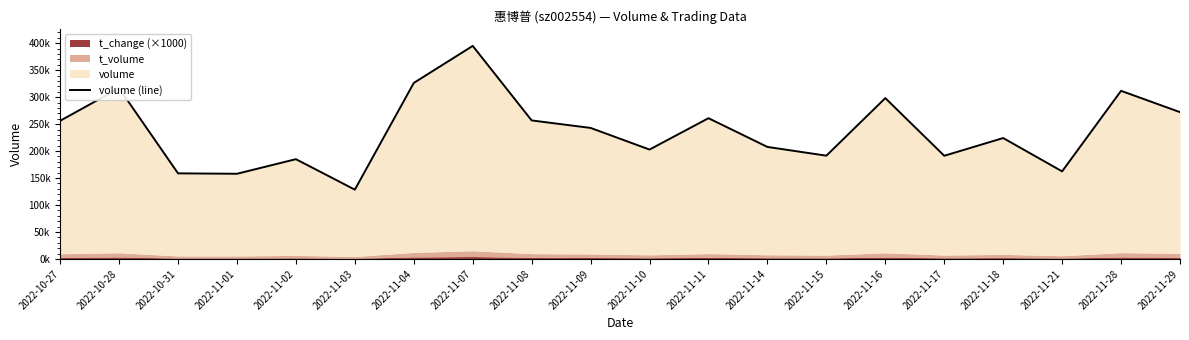

How many interior local valleys (lower than both neighbors) does the data have?

6